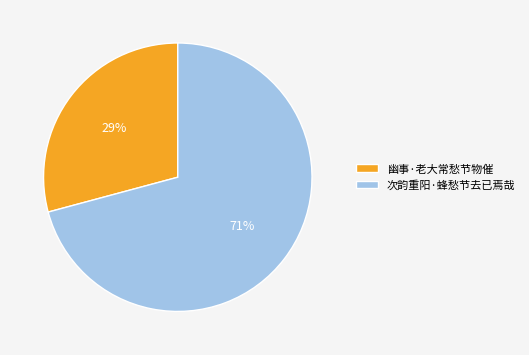

Is there any slice that represents more than half of the pie?

Yes